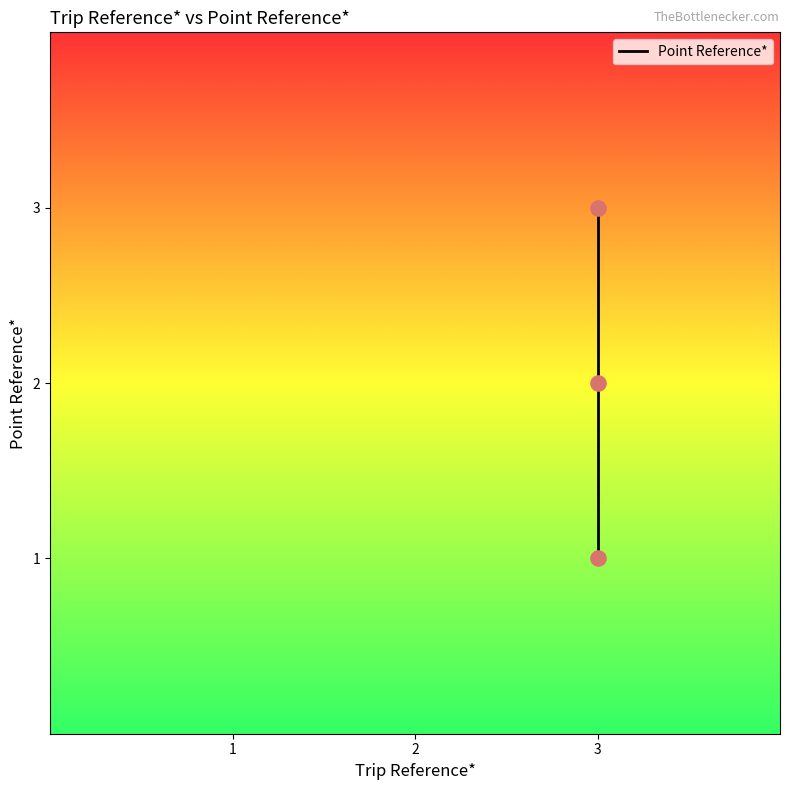

What is the ratio of the value at 2 to the value at 3?

0.7